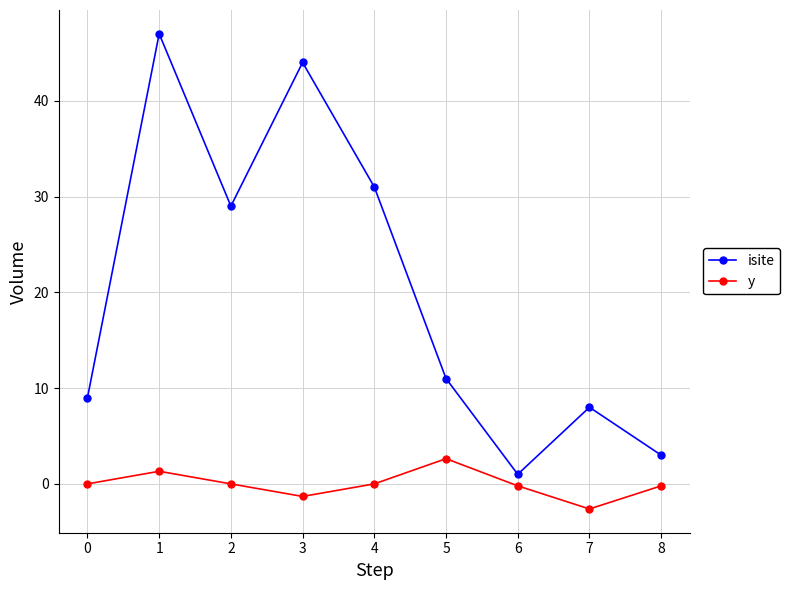

Which series changed the most between 4 and 5?

isite